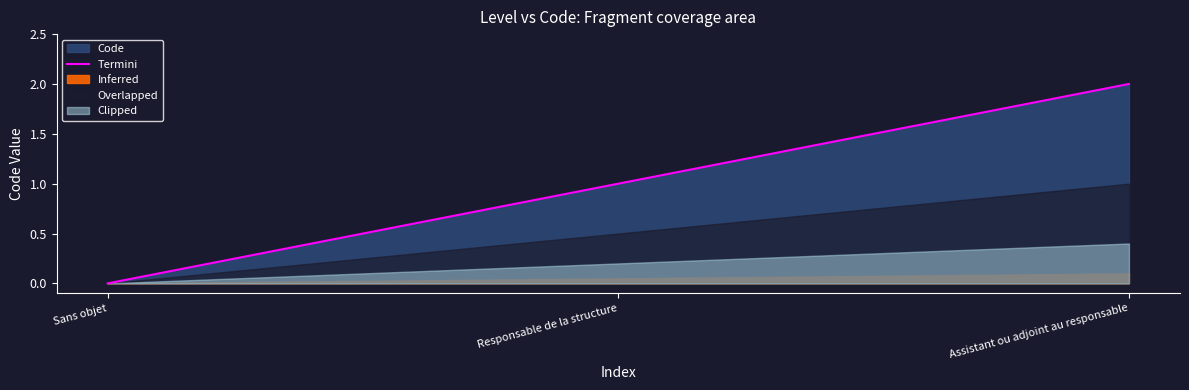

Approximately how many times larger is the value at Assistant ou adjoint au responsable compared to Responsable de la structure?

2.0